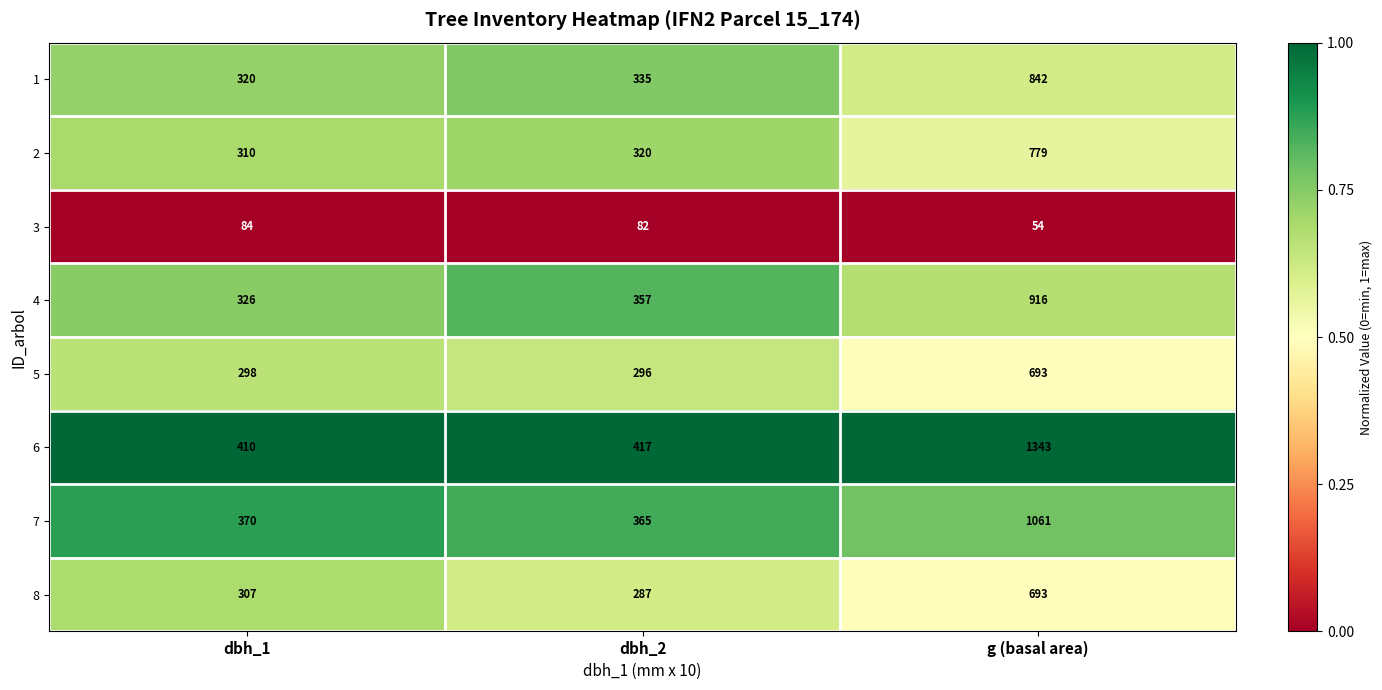

Which series has the widest spread of values?

6